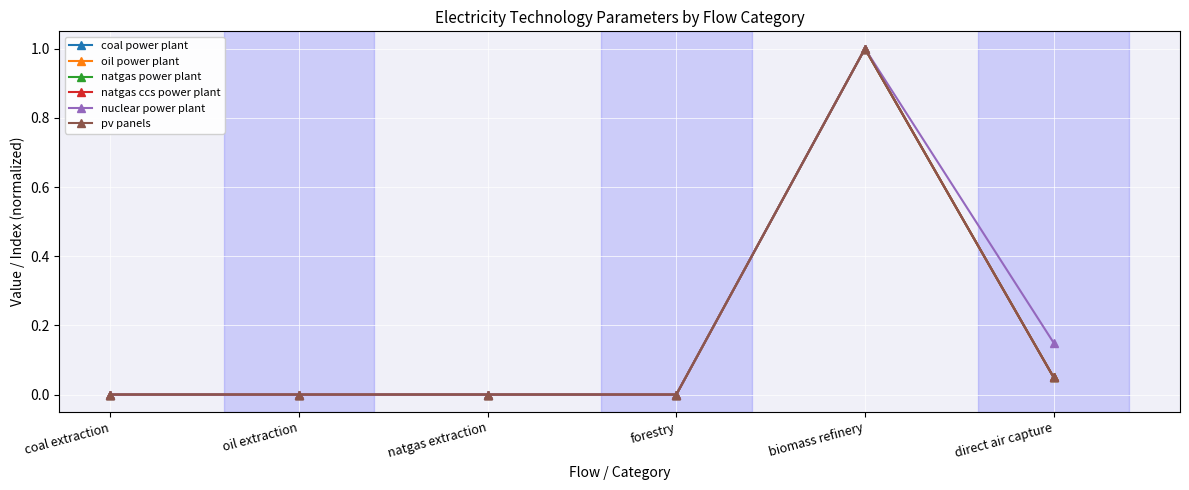

What is the label of the 5th point from the left?

biomass refinery